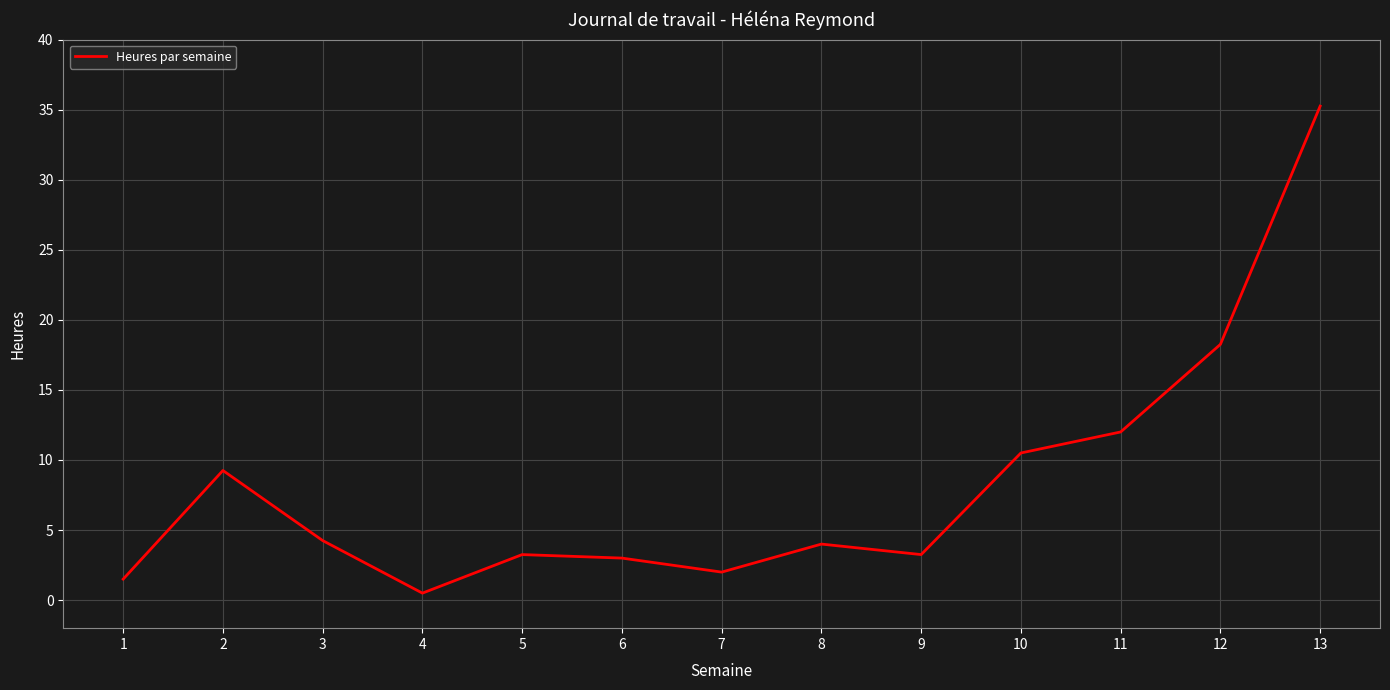

At which category does the data reach its first local valley?

4